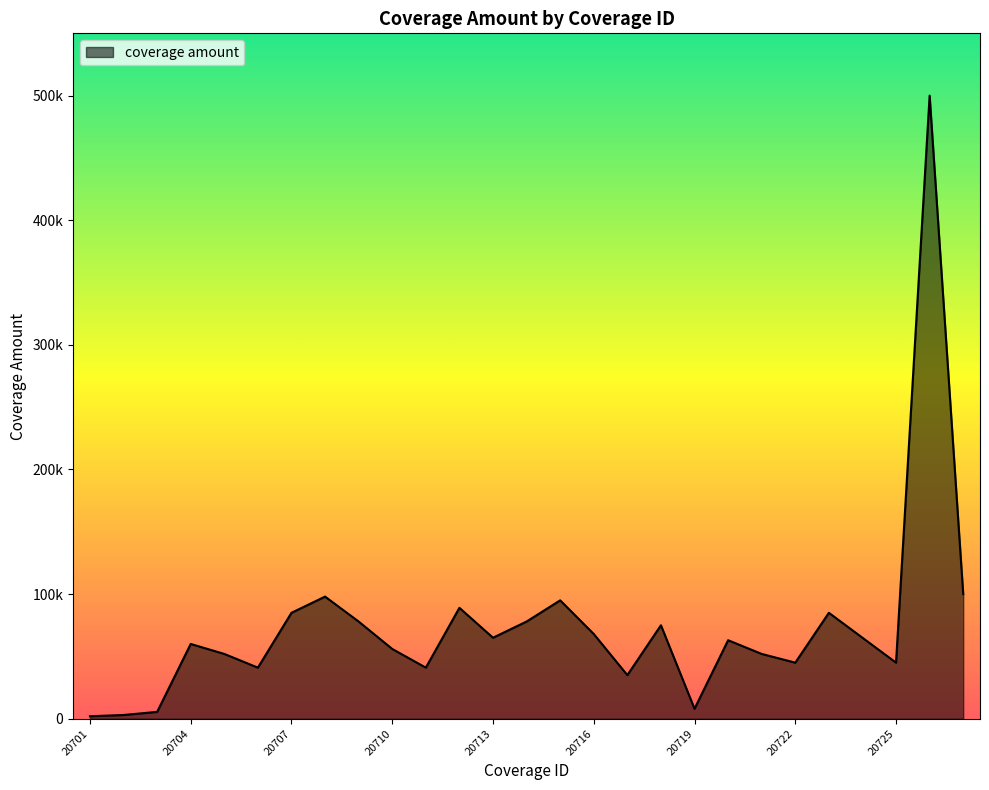

Does the chart have visible grid lines?

No